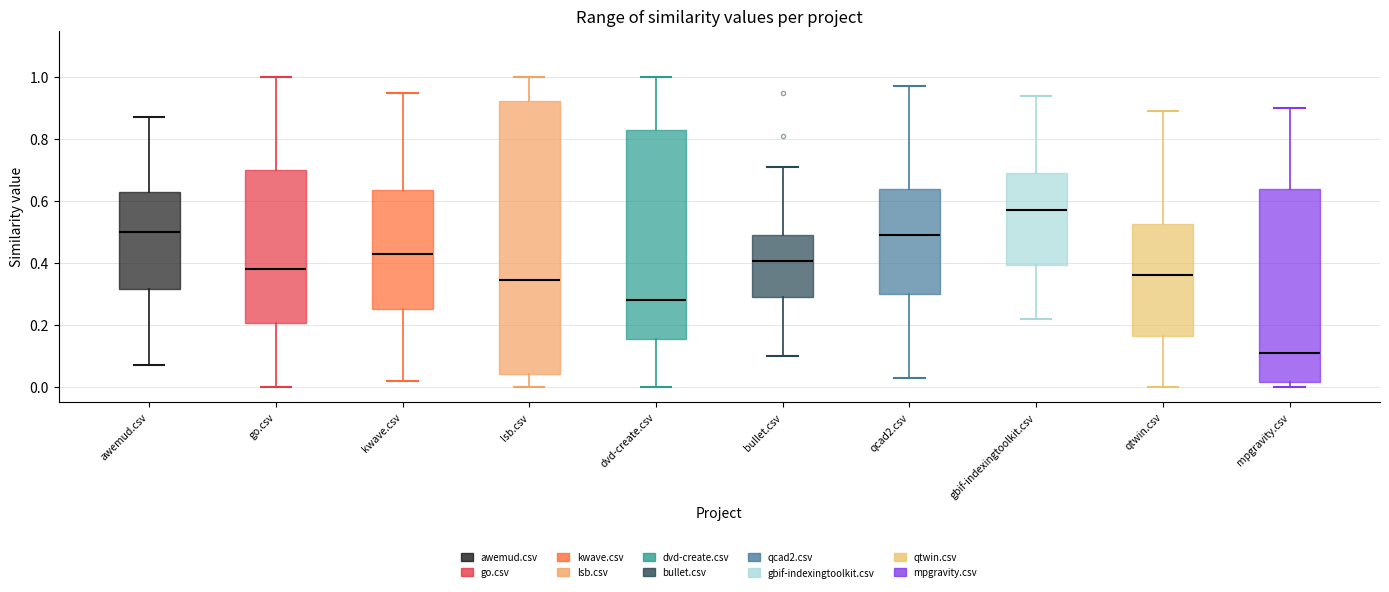

Where is the lower edge of the box for mpgravity.csv on the y-axis? The values are not printed on the chart, so give them approximately, as read against the axis.

0.02